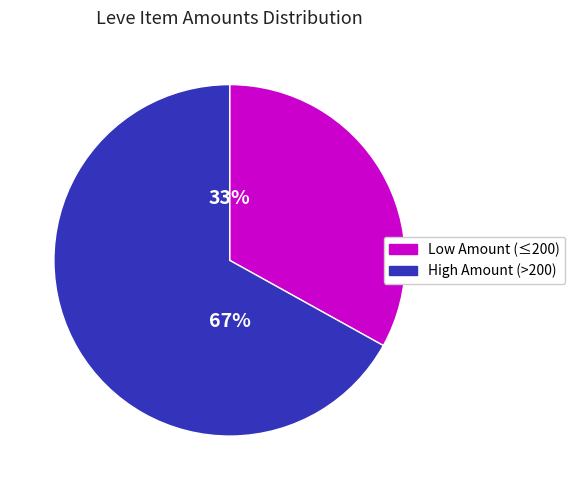

Is there any slice that represents more than half of the pie?

Yes